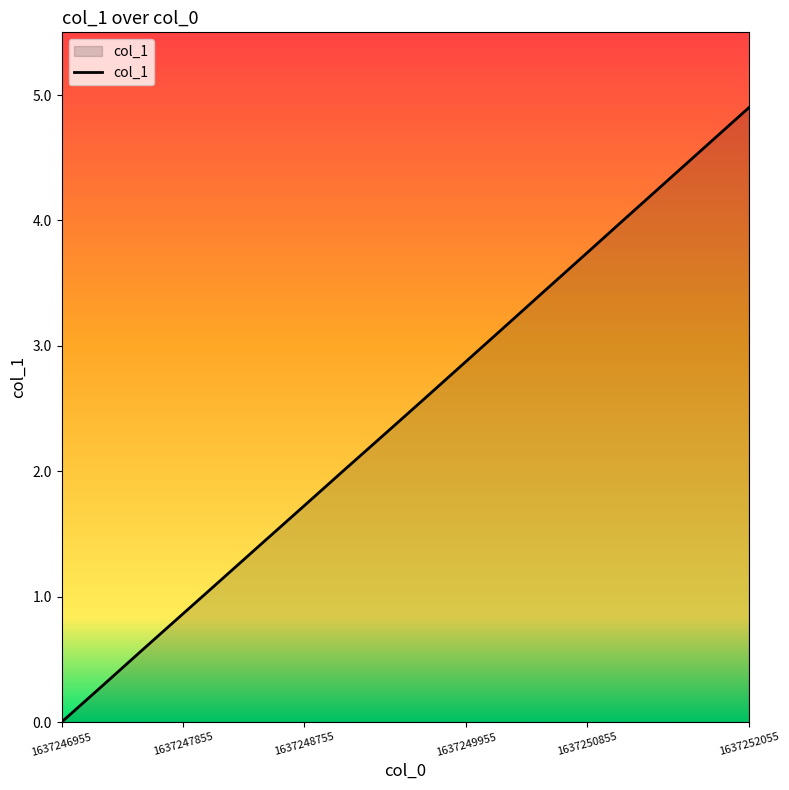

Does the chart have visible grid lines?

No